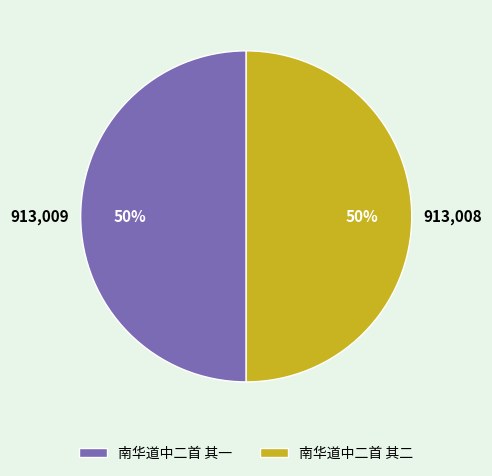

To the nearest percent, what is the combined percentage of 南华道中二首 其二 and 南华道中二首 其一?

100%